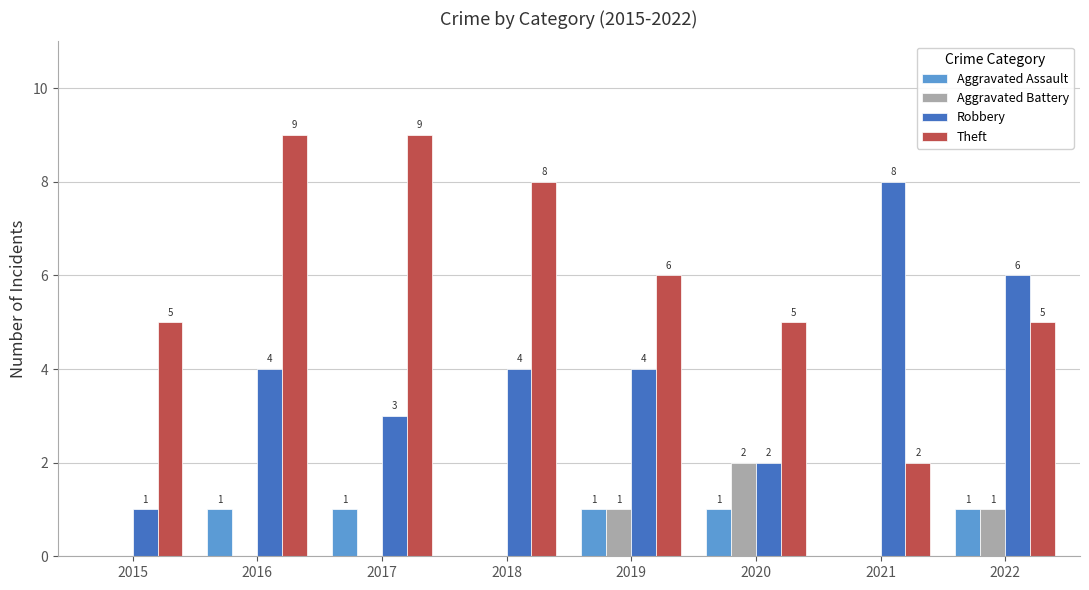

Is the value of Theft at 2019 greater than the value of Aggravated Battery at 2015?

Yes